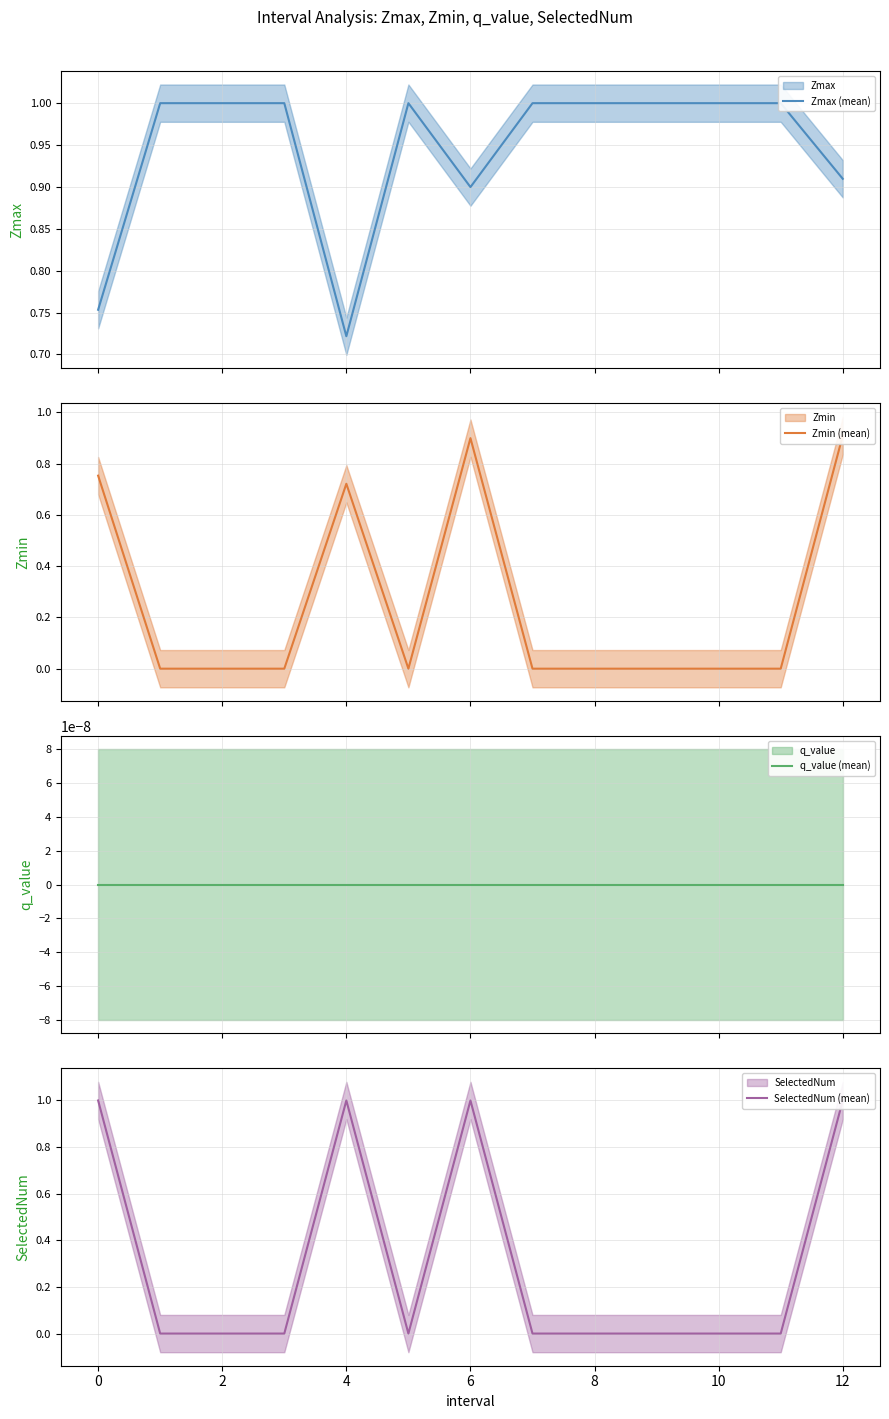

What is the average value of the Zmin (mean) series?

0.3